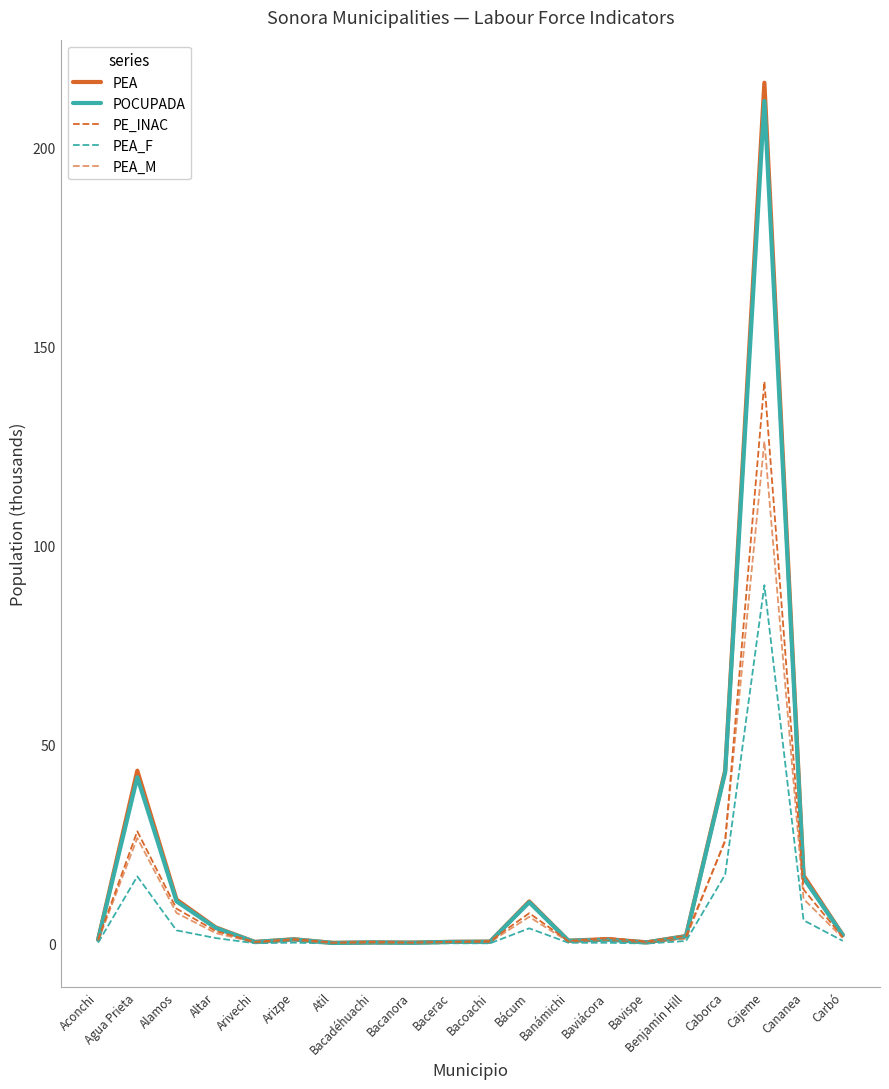

At which category does POCUPADA reach its first local valley?

Arivechi